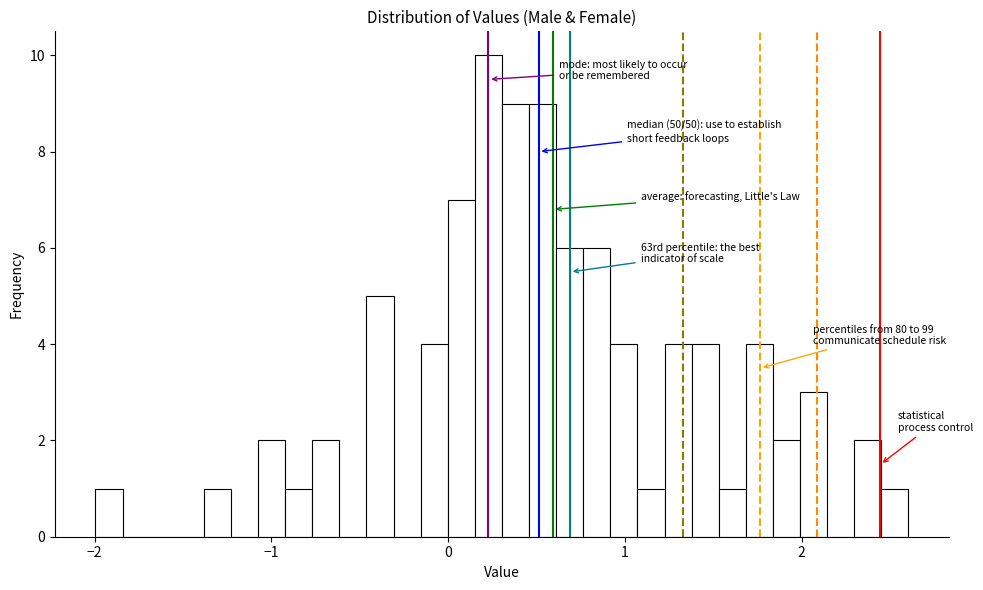

Around what value on the x-axis is the tallest bar? Give the approximate position of its centre, as read against the axis.

0.2